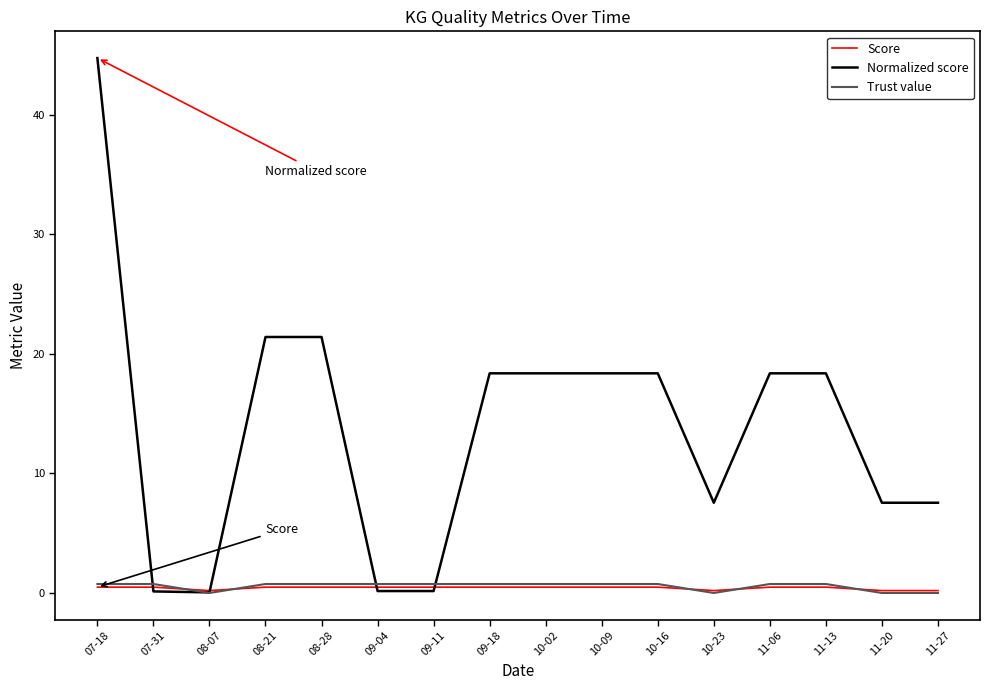

What are all the series names shown in the legend?

Score, Normalized score, Trust value